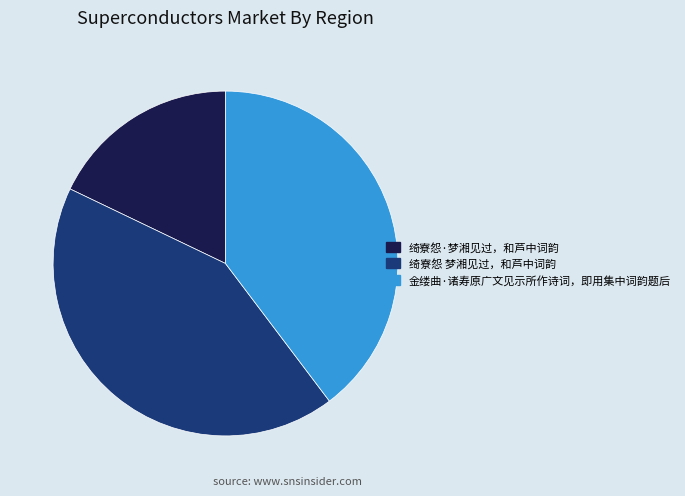

Does 绮寮怨 梦湘见过，和芦中词韵 represent more than half of the total?

No